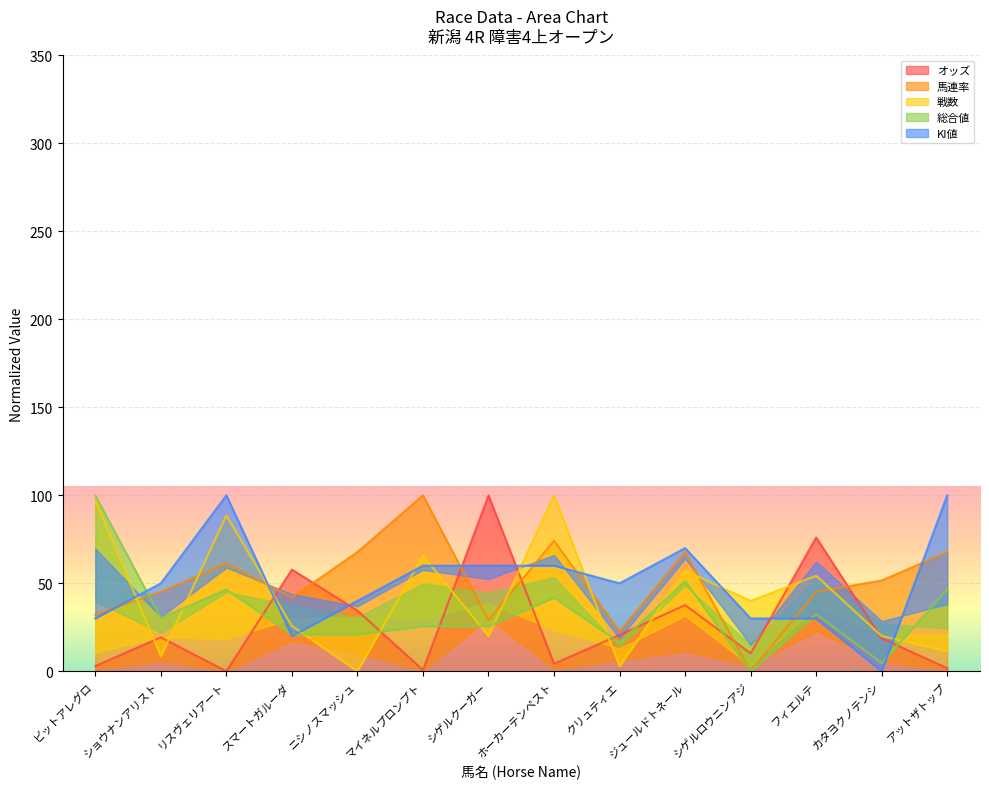

What is the maximum value for オッズ?

100.0